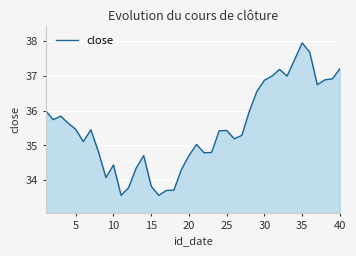

What is the minimum value shown in the chart?

33.6